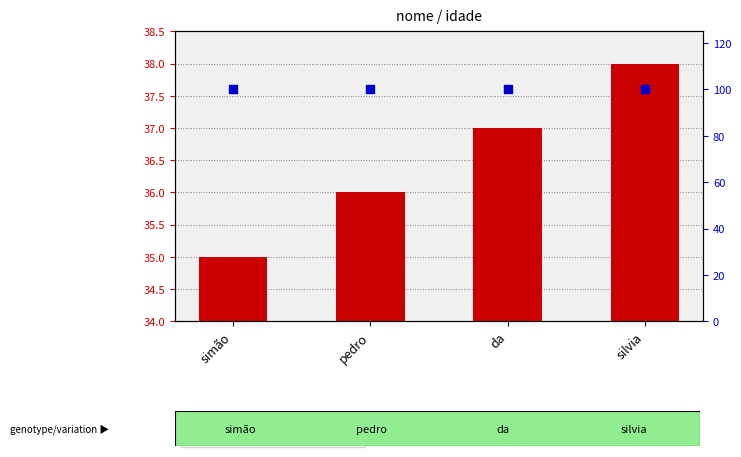

What is the total value across all series at simão?

135